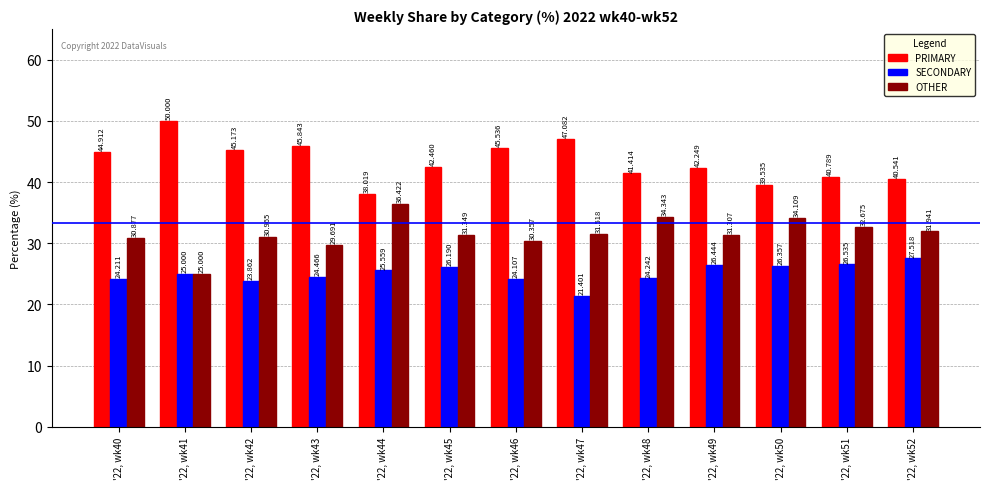

True or false: OTHER has a value of 32.7 at '22, wk51.

True